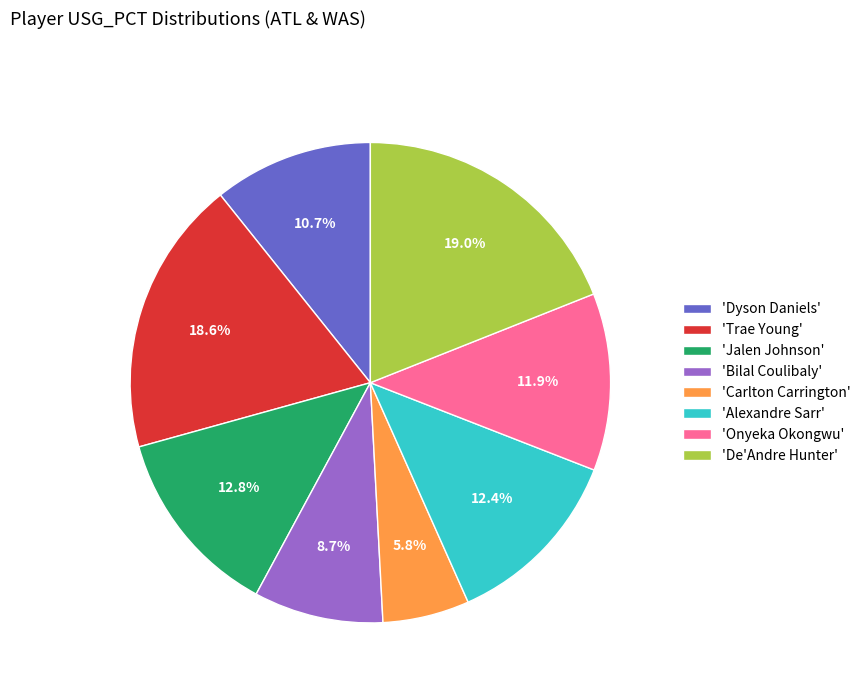

Is there a majority slice in this chart?

No